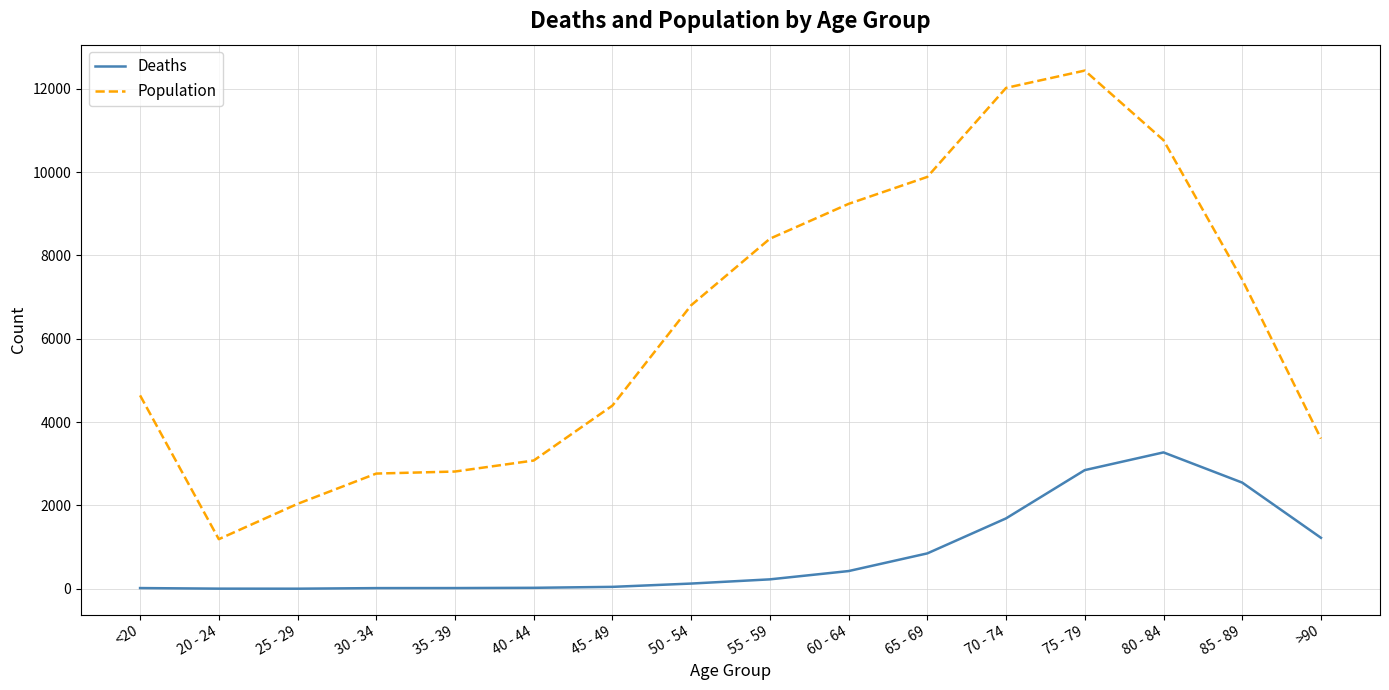

Which series changed the most between 25 - 29 and 50 - 54?

Population